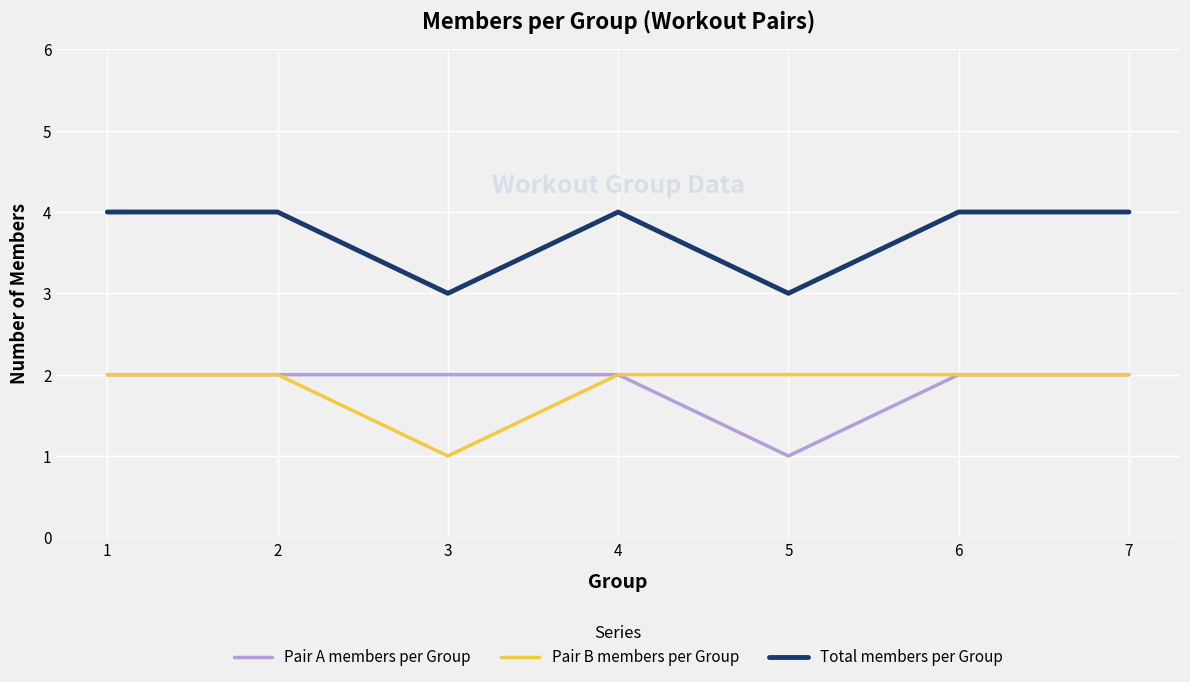

What is the sum of the Total members per Group values at 3 and 7?

7